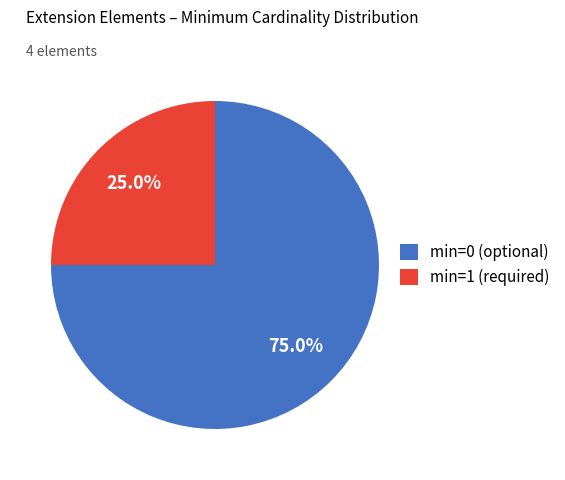

Combined, do min=0 (optional) and min=1 (required) account for over 50%?

Yes